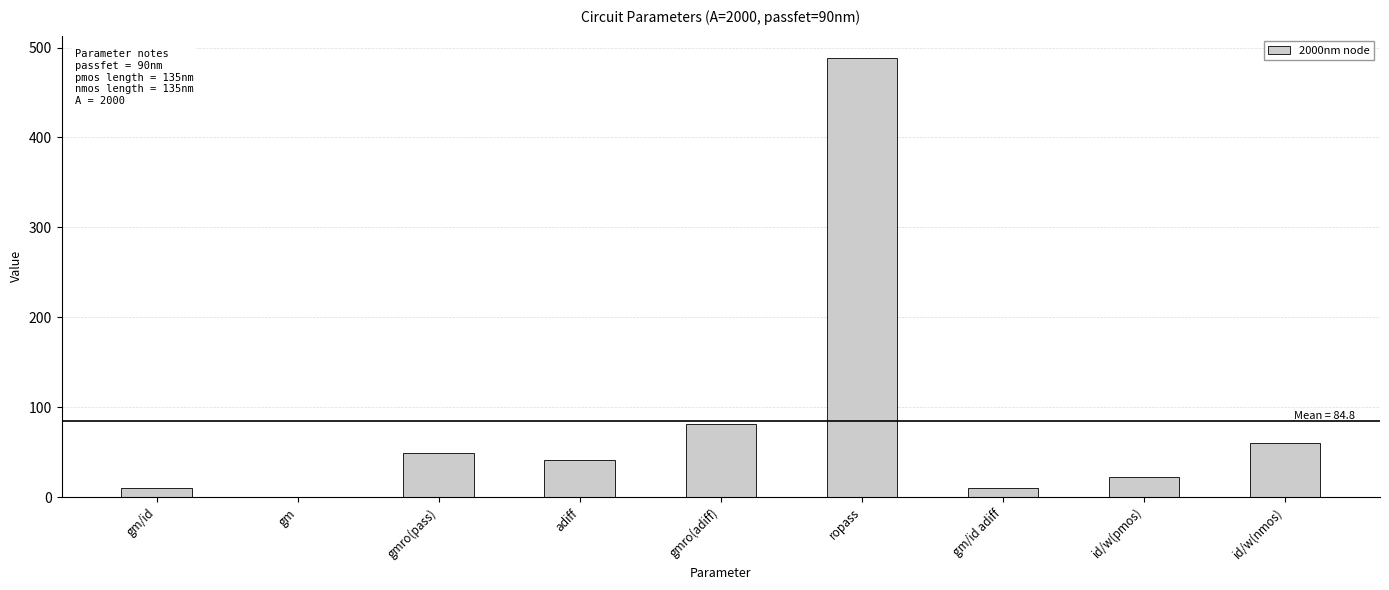

What is the sum of all values?

763.4